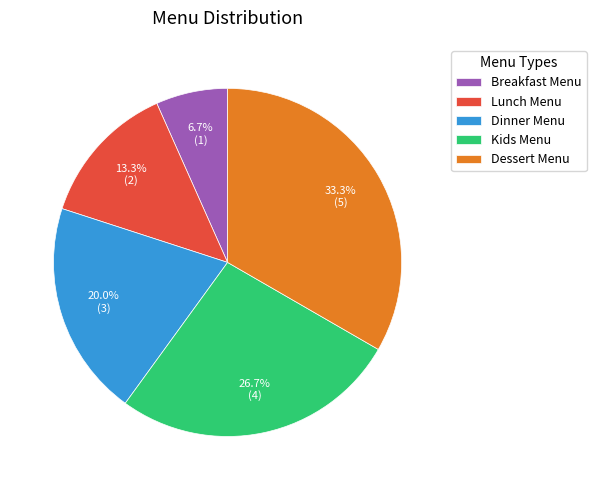

The Breakfast Menu slice represents 14% of the pie. True or false?

False